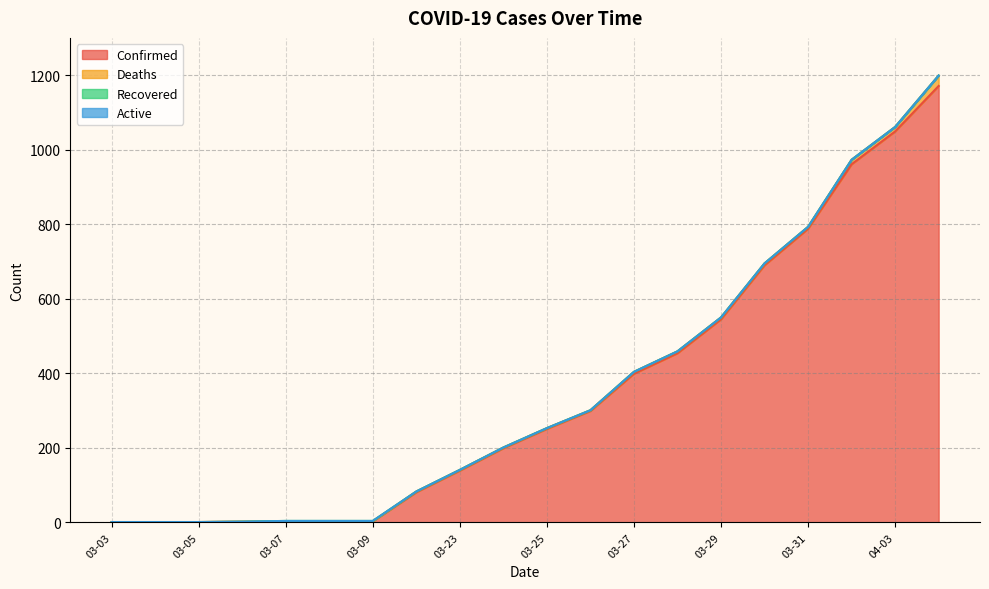

True or false: Confirmed has a value of 399 at 03-27.

True